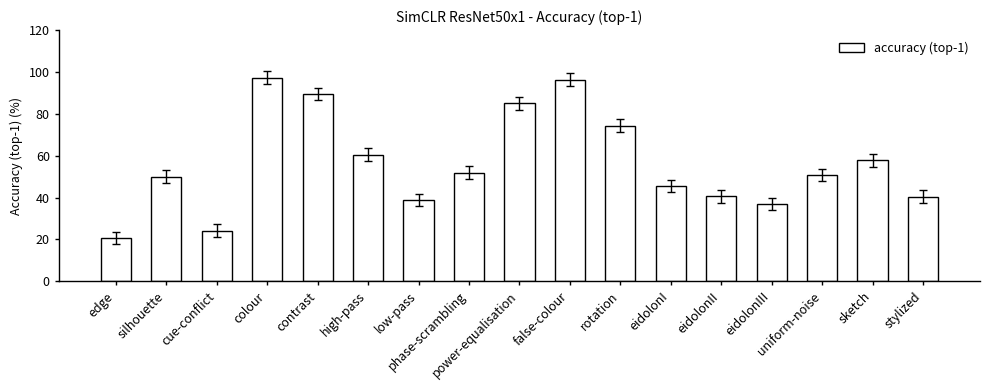

Are the bars horizontal?

No